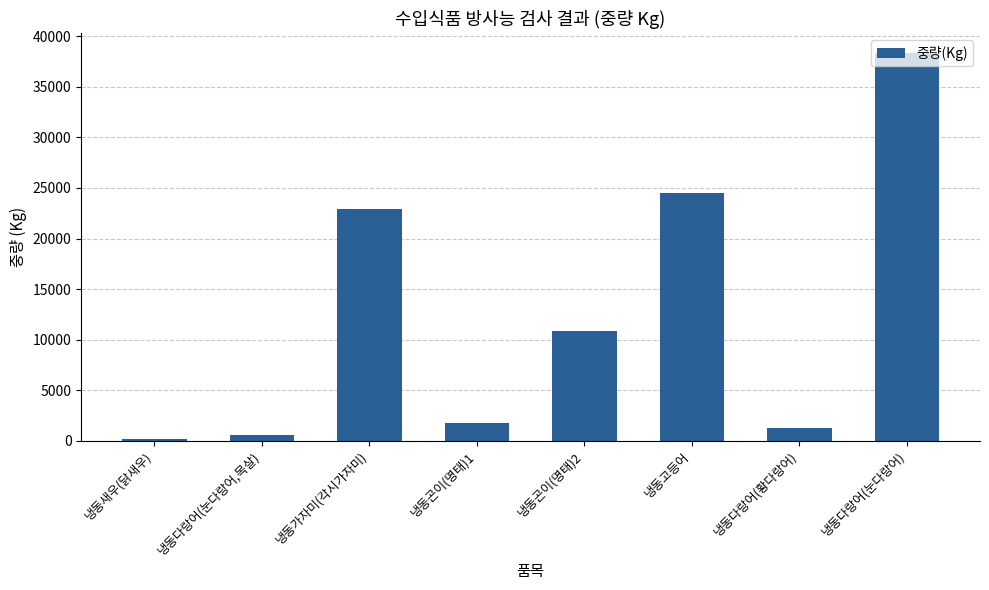

At which label does the data first exceed 10890?

냉동가자미(각시가자미)